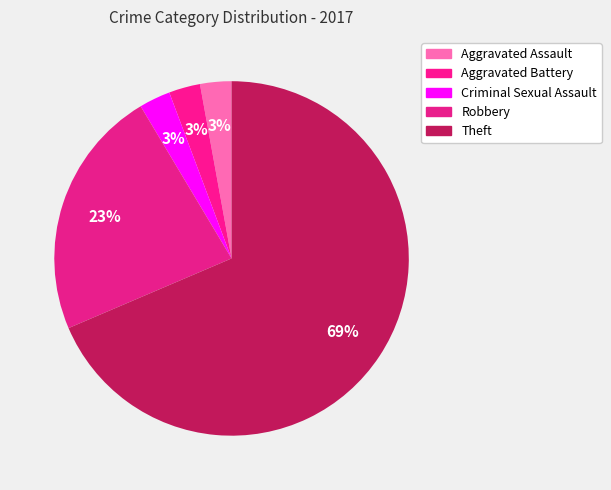

How many slices are in this pie chart?

5